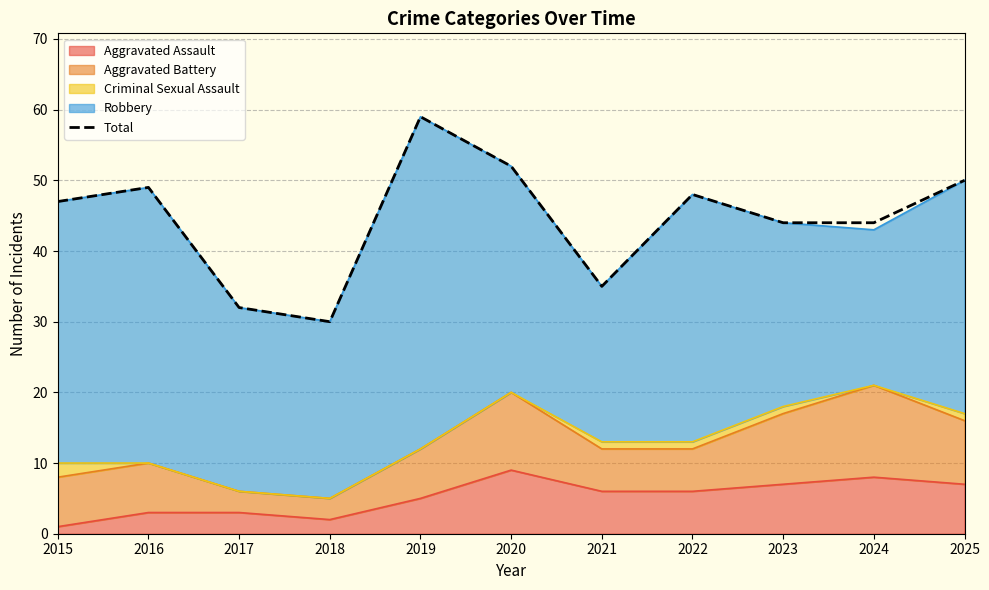

How many interior local valleys (lower than both neighbors) does the data have?

2